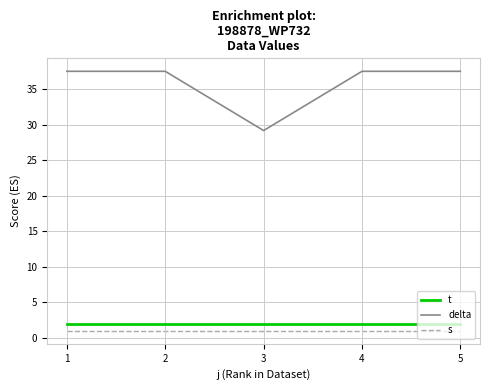

Reading right to left, transcribe all the data shown in this chart.

t: 2.0	2.0	2.0	2.0	2.0
delta: 37.5	37.5	29.2	37.5	37.5
s: 1.0	1.0	1.0	1.0	1.0